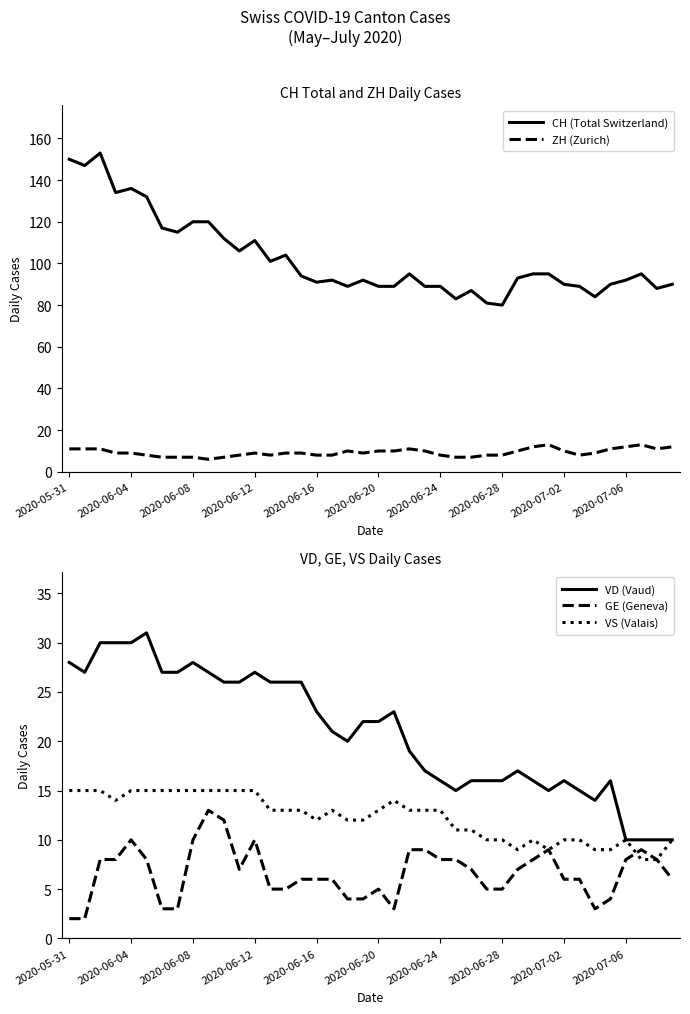

How many values in the GE (Geneva) series exceed 7?

17